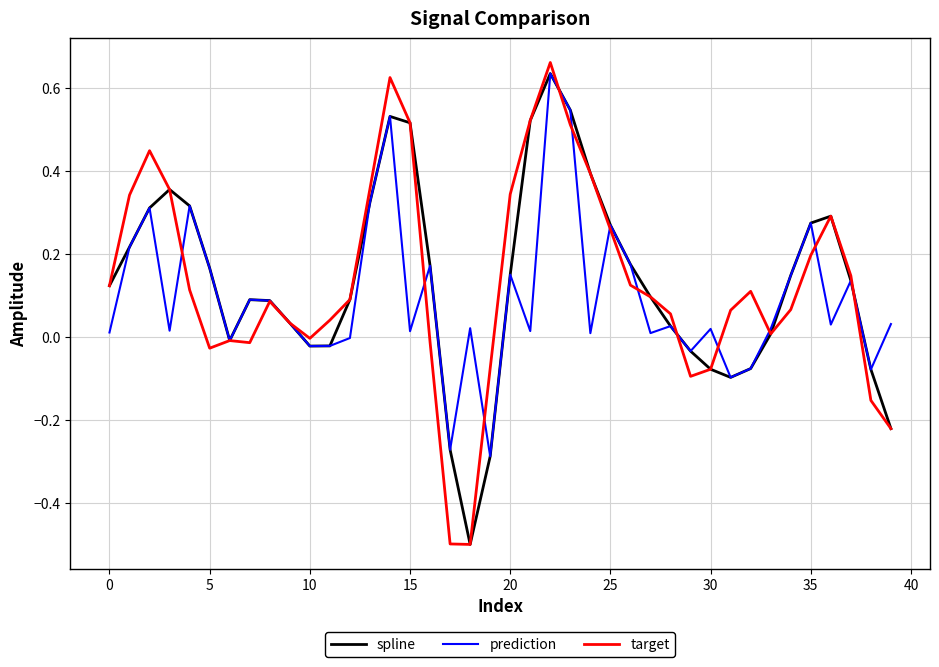

What is the sum of all spline values?

5.3